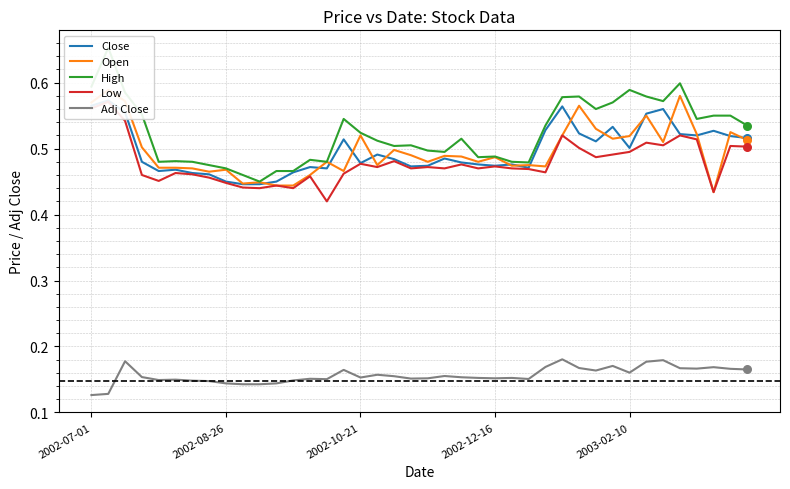

Is the value of Close at 15 greater than the value of Adj Close at 28?

Yes